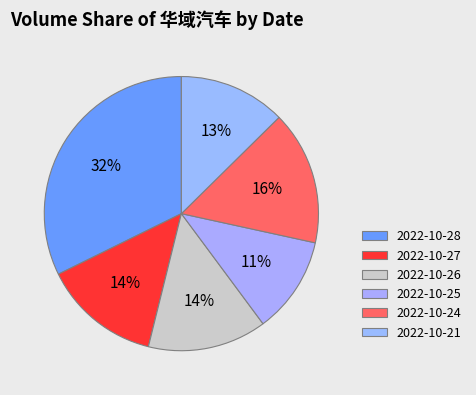

To the nearest percent, what portion does 2022-10-24 represent?

16%